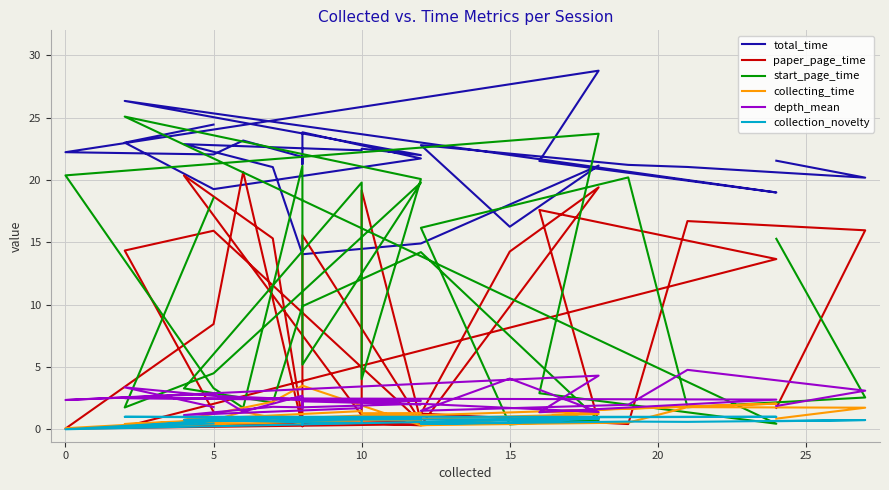

How many values in the total_time series are below 21?

6